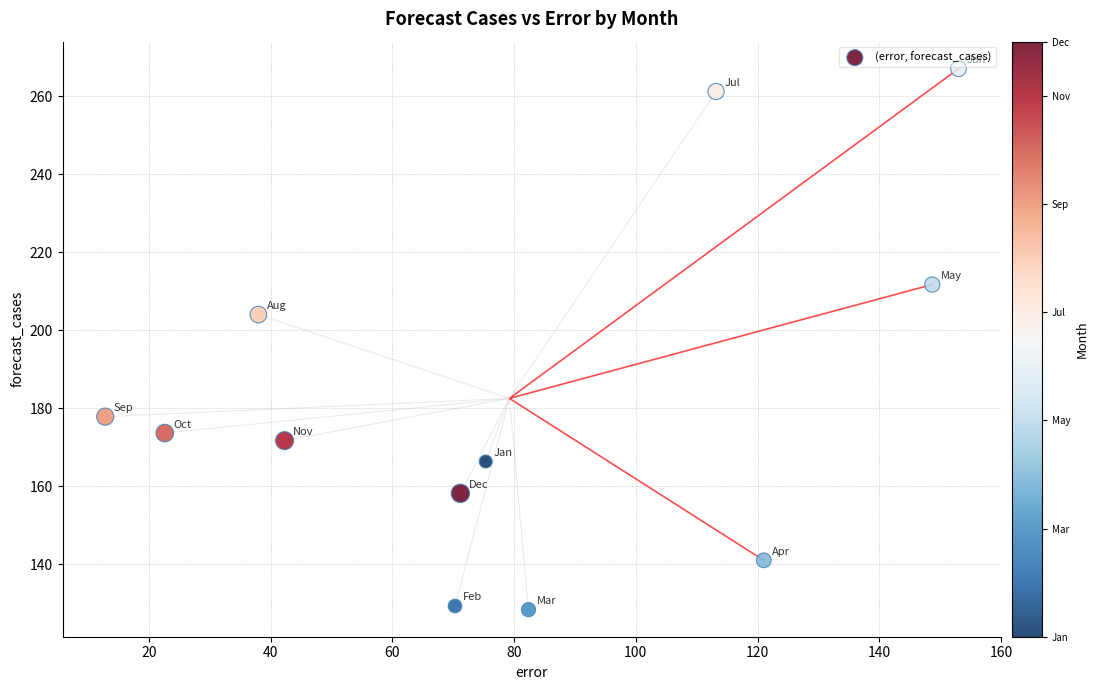

What Y value in the scatter plot is closest to 197?

204.0